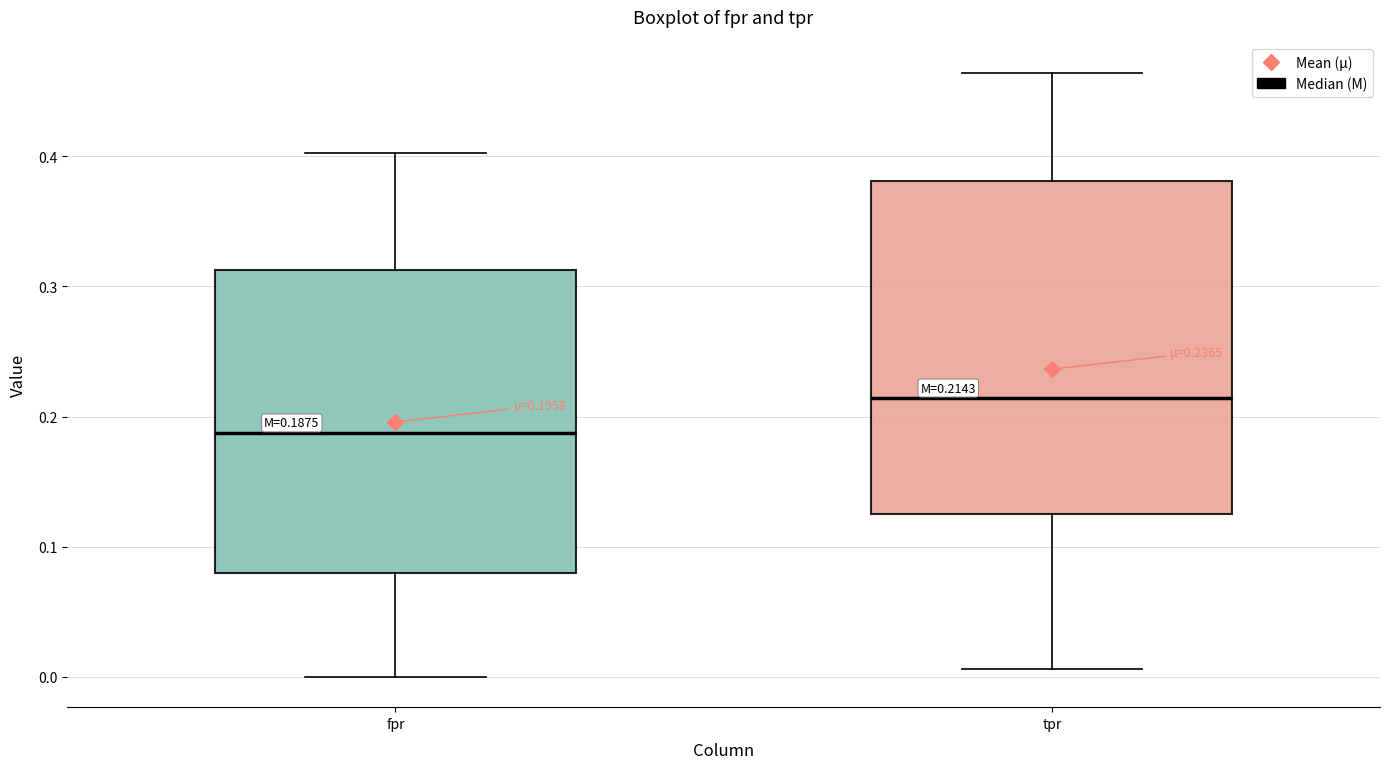

Which box's median line is the highest?

tpr